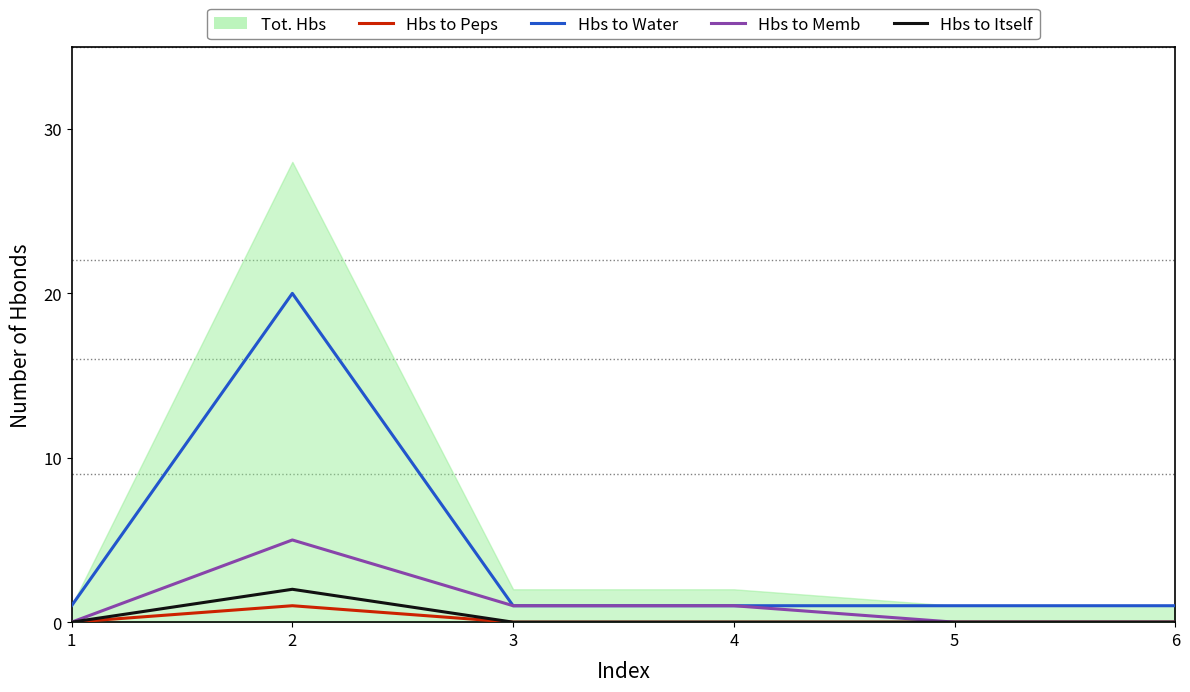

What is the value of the Hbs to Memb point at the 3rd from the left?

1